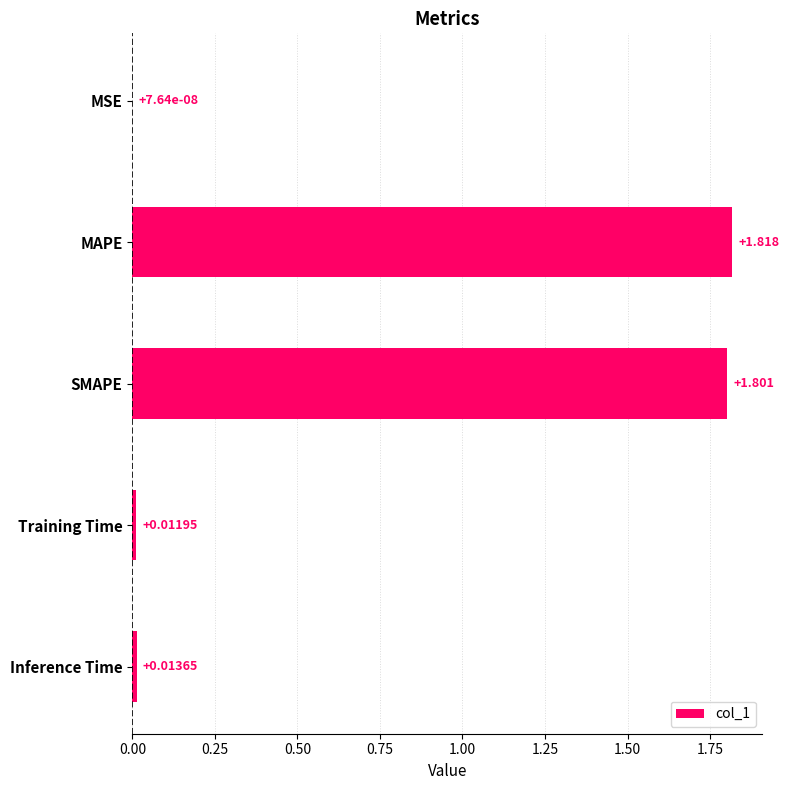

At which label is the value closest to 0?

MSE